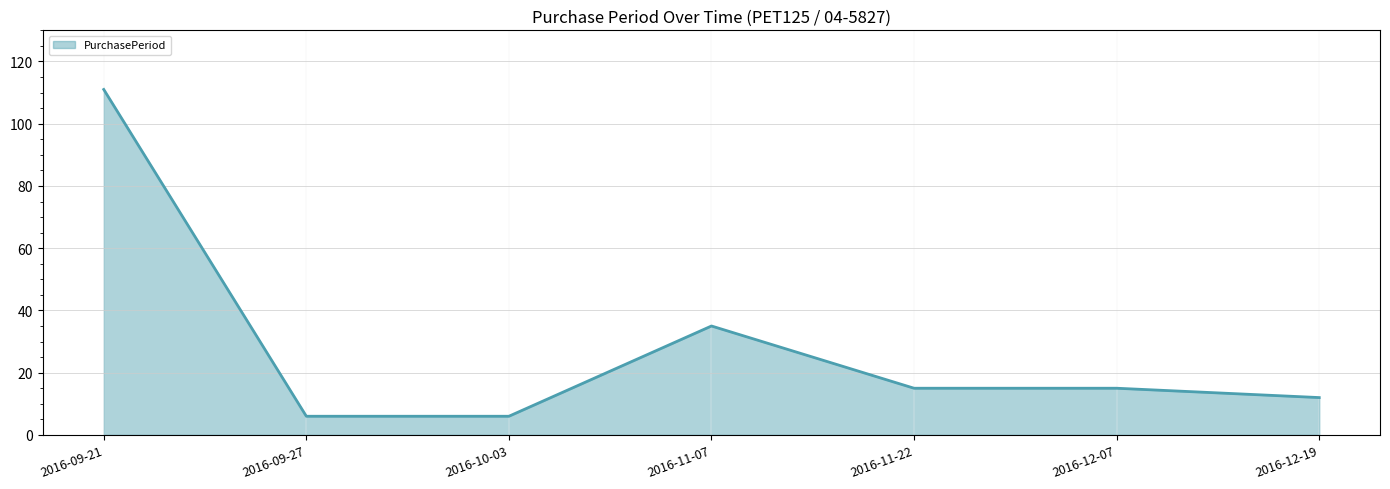

What is the average value?

29